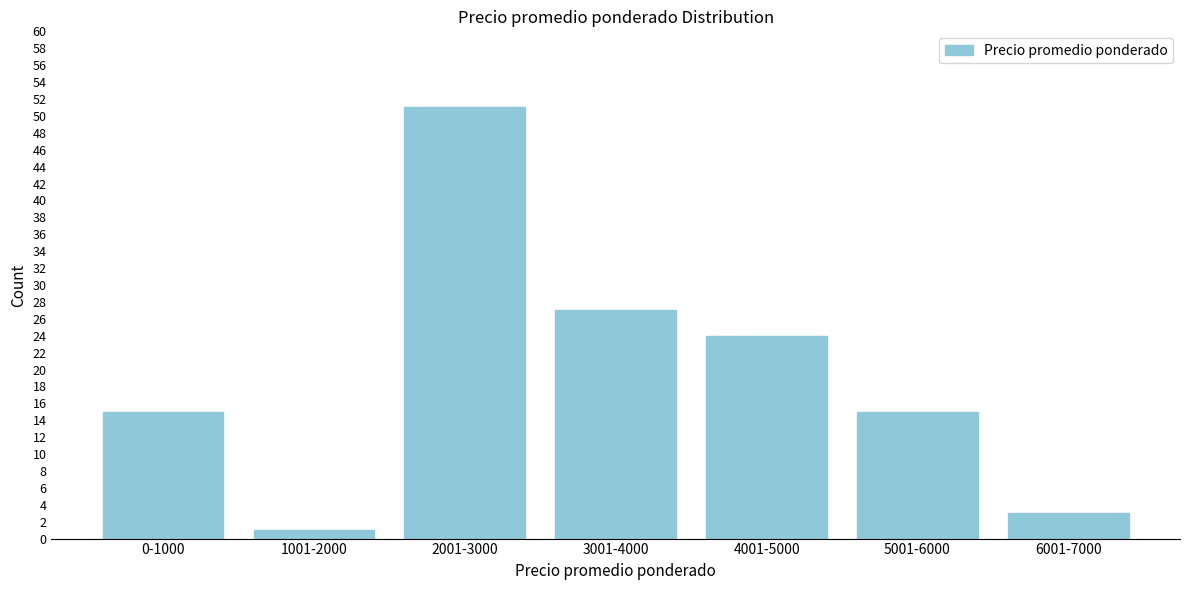

Reading right to left, extract all data points from this chart.

6001-7000=3	5001-6000=15	4001-5000=24	3001-4000=27	2001-3000=51	1001-2000=1	0-1000=15